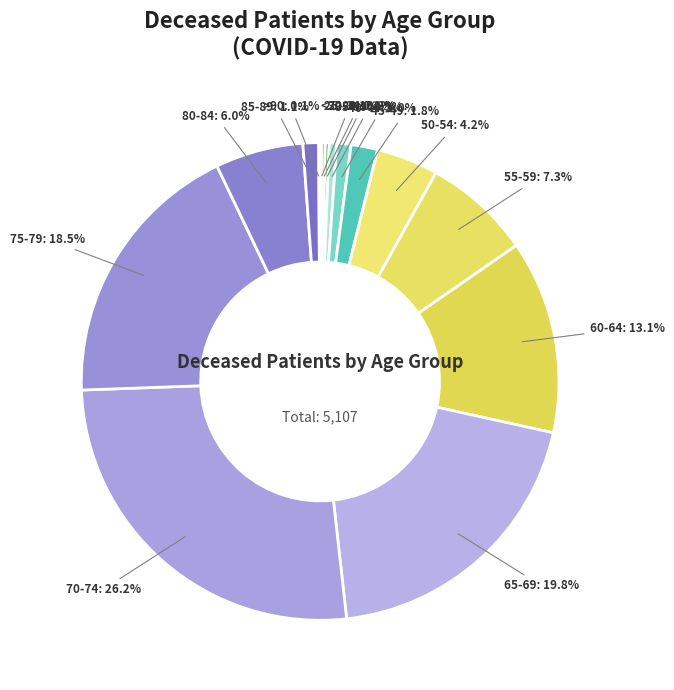

What percentage is NOT represented by 85-89?

98.9%